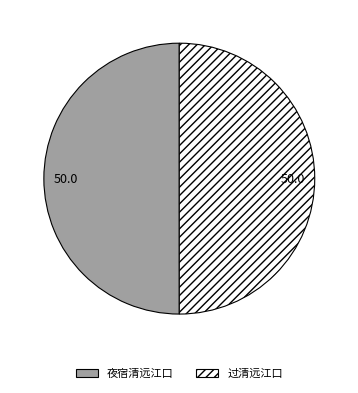

What is the ratio of the value at 过清远江口 to the value at 夜宿清远江口?

1.0